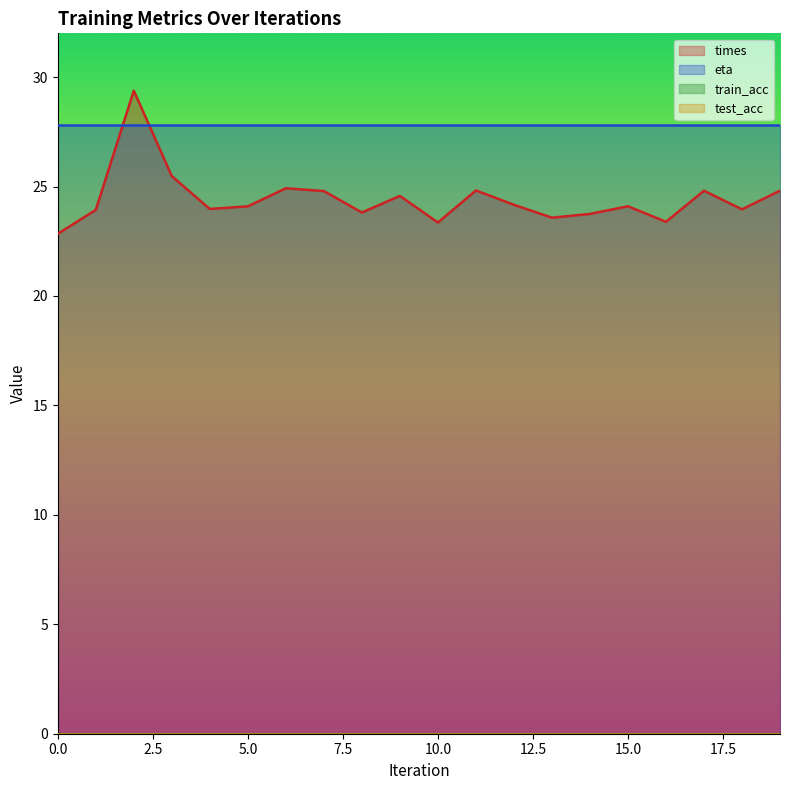

List the labels in order of train_acc value, smallest first.

0, 1, 2, 3, 4, 5, 6, 7, 8, 9, 10, 11, 12, 13, 14, 15, 16, 17, 18, 19